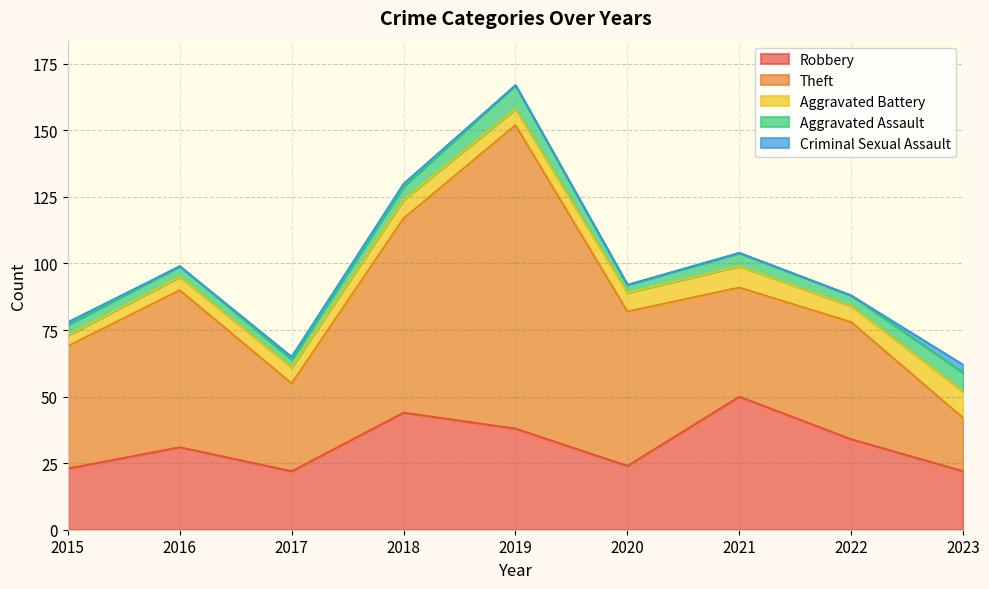

At how many categories does at least one series exceed 8?

9